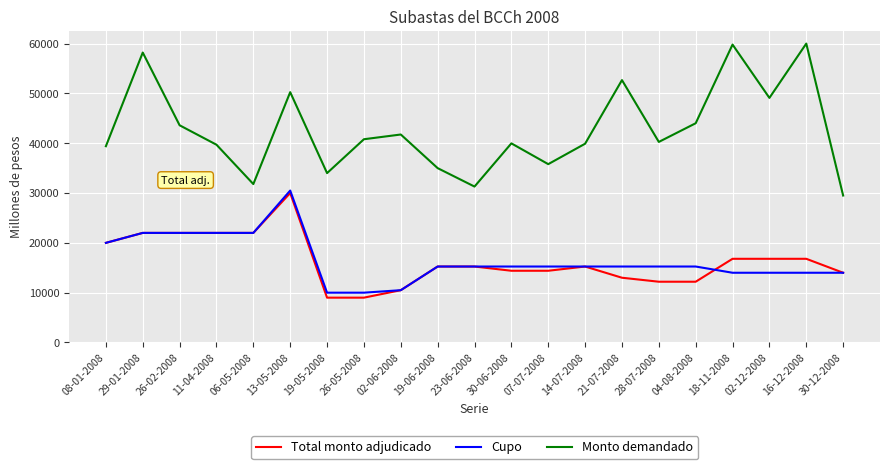

The value of Total monto adjudicado at 30-06-2008 is 14400. True or false?

True